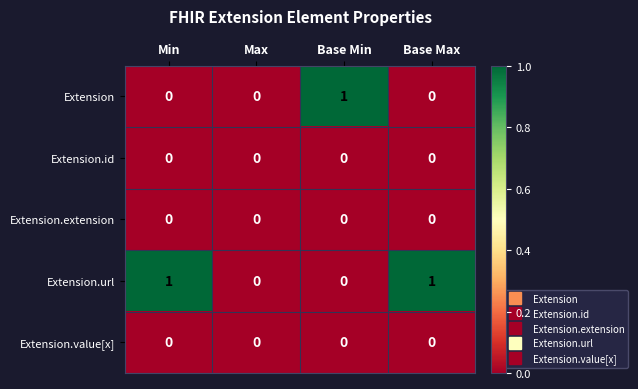

Reading right to left, extract all data points from this chart.

Extension: 0	1	0	0
Extension.id: 0	0	0	0
Extension.extension: 0	0	0	0
Extension.url: 1	0	0	1
Extension.value[x]: 0	0	0	0